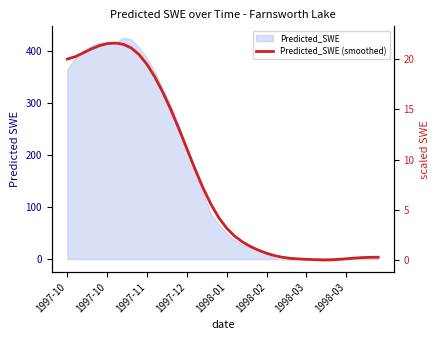

How many values in the SWE scaled series are below 3?

20